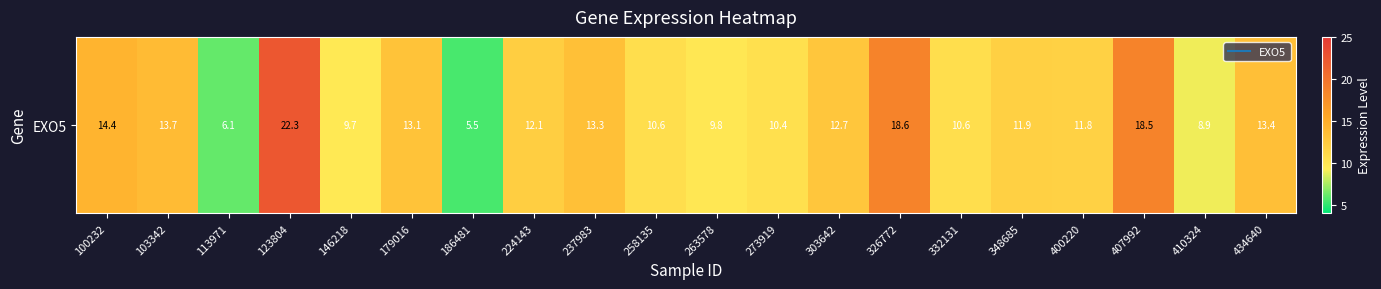

What is the difference between the values at 179016 and 123804?

9.2